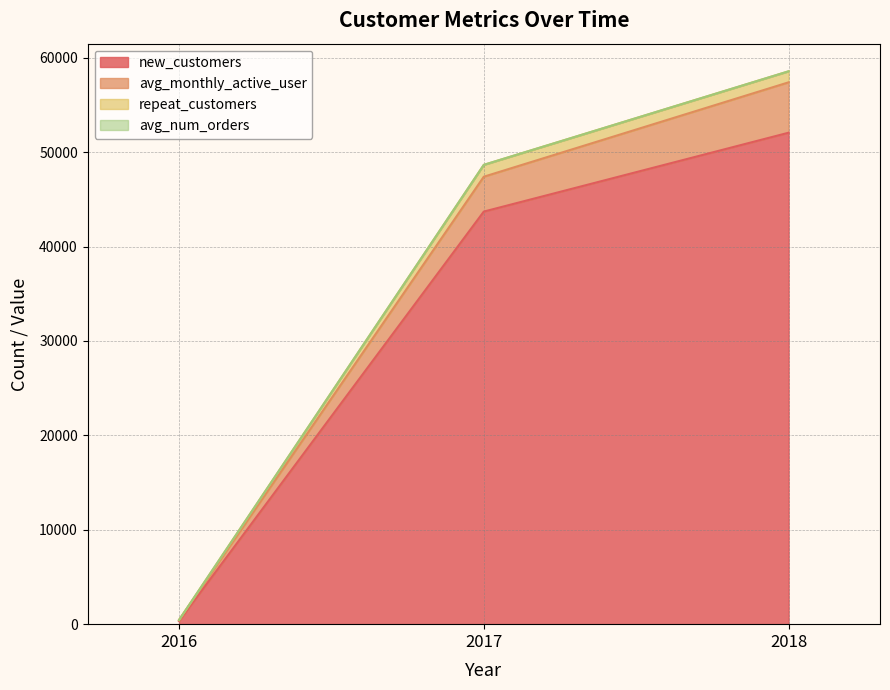

Is the value of new_customers at 2016 greater than the value of avg_monthly_active_user at 2017?

No